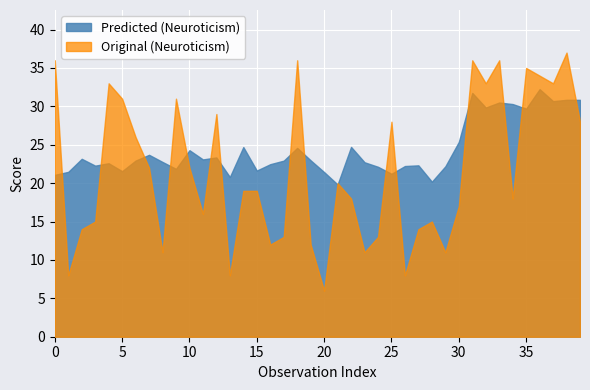

What is the average value of the Original_Neuroticism series?

21.6